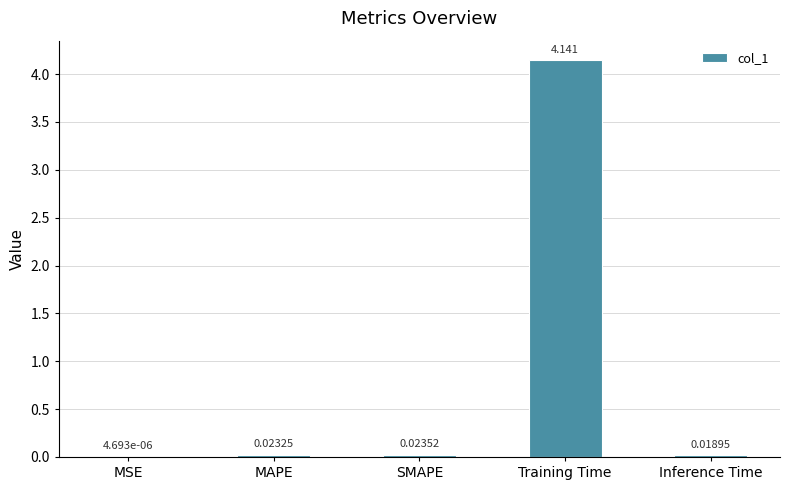

At which label is the value closest to 2?

SMAPE